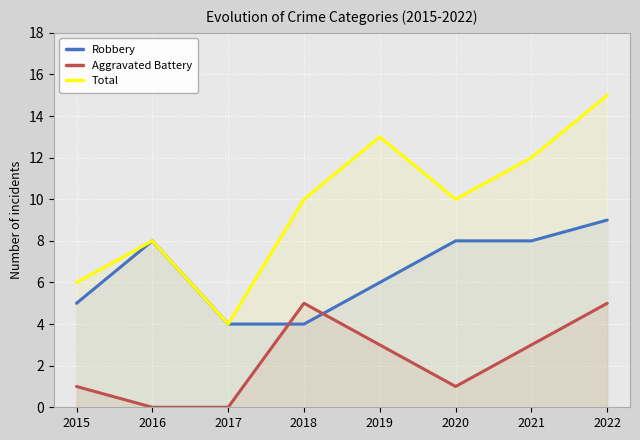

What is the sum of the Aggravated Battery values at 2021 and 2022?

8